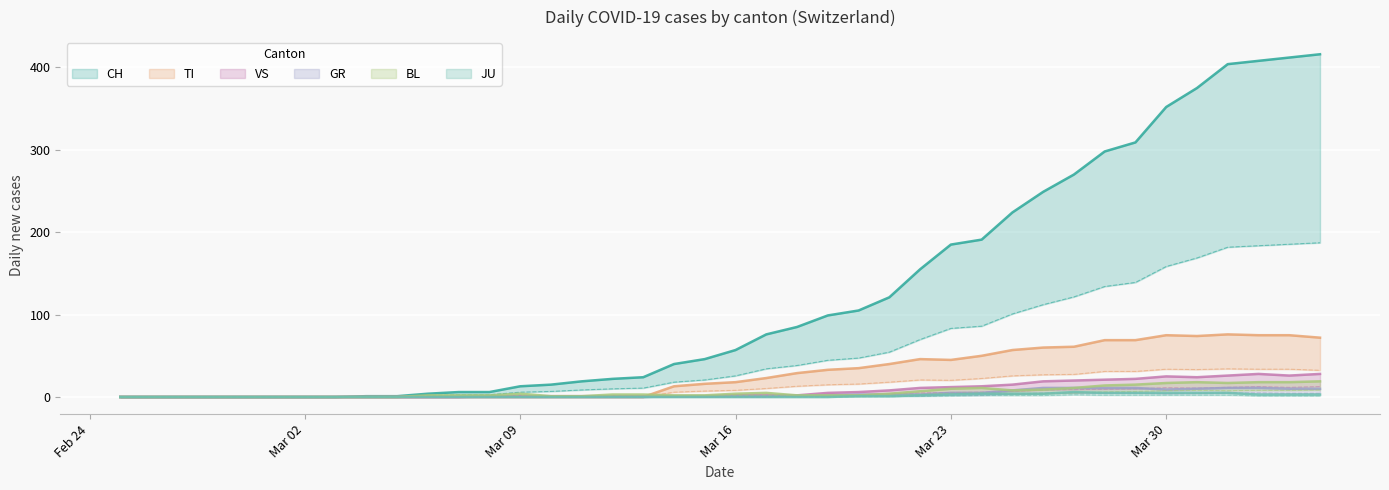

Is it true that TI equals 0.0 at 2020-03-01?

True